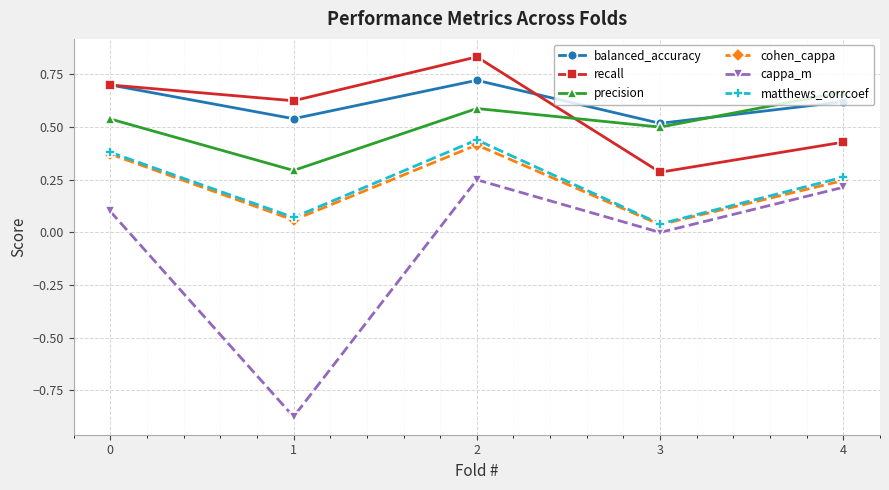

True or false: cappa_m has more than 1 points higher than both neighbors.

False